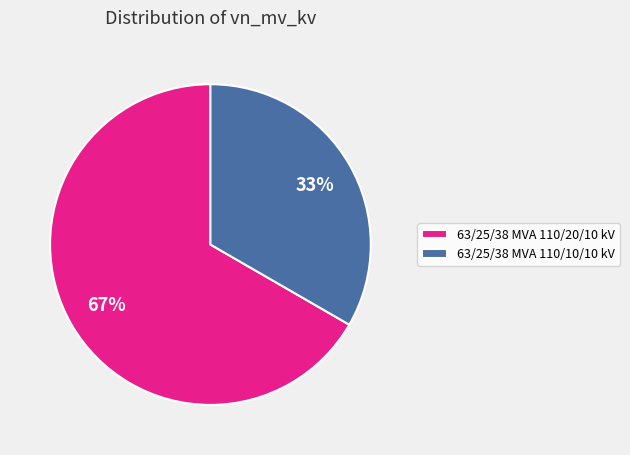

Approximately how many times larger is the value at 63/25/38 MVA 110/10/10 kV compared to 63/25/38 MVA 110/20/10 kV?

0.5